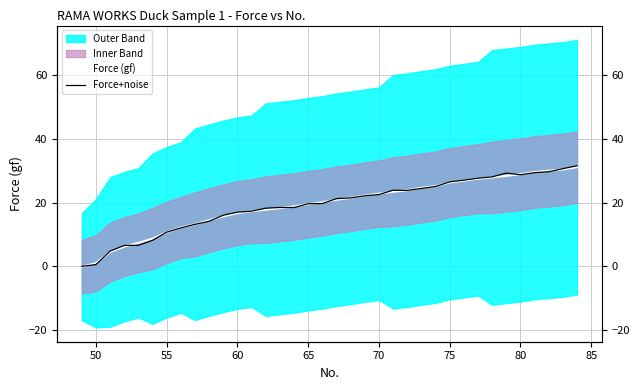

The value of Force (gf) at 50 is 1.0. True or false?

True